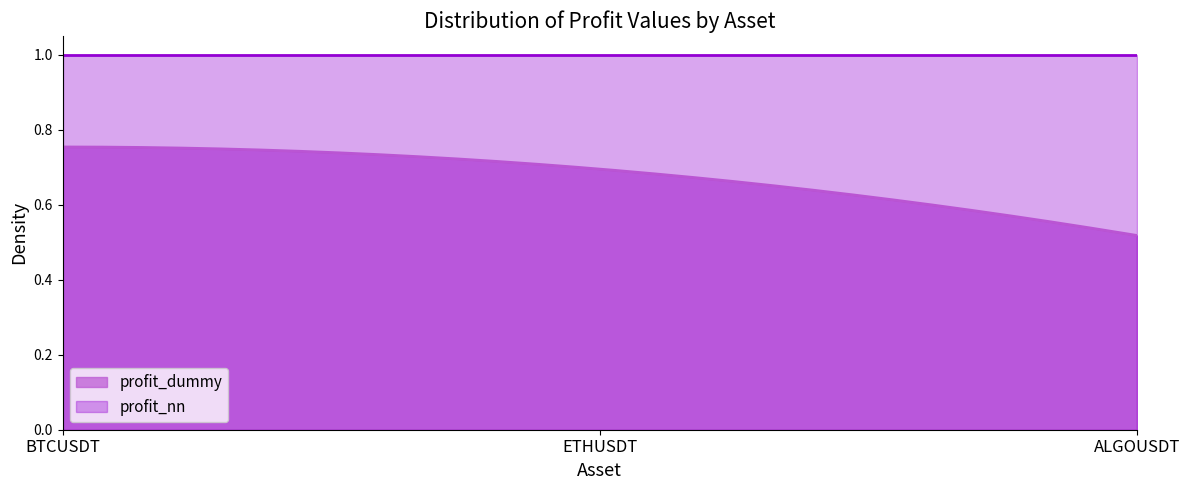

What position from the left is ALGOUSDT?

3